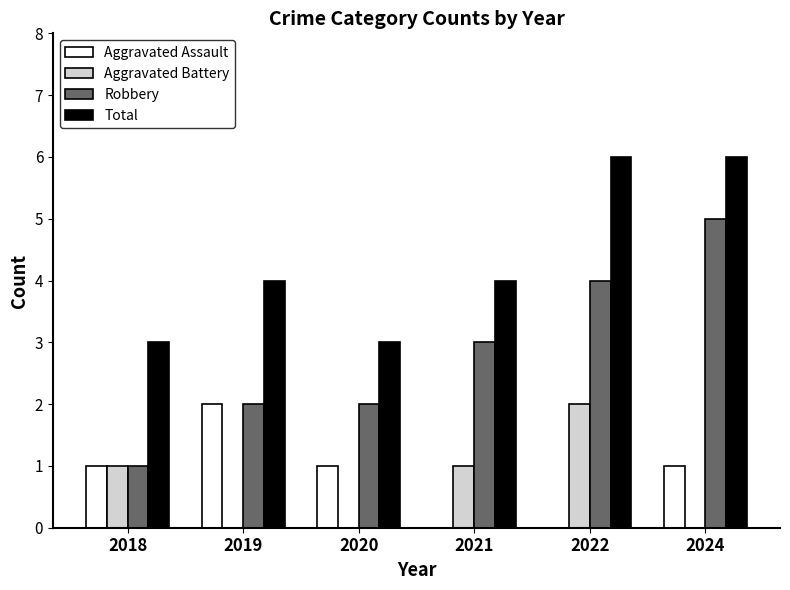

The value of Total at 2018 is 3. True or false?

True